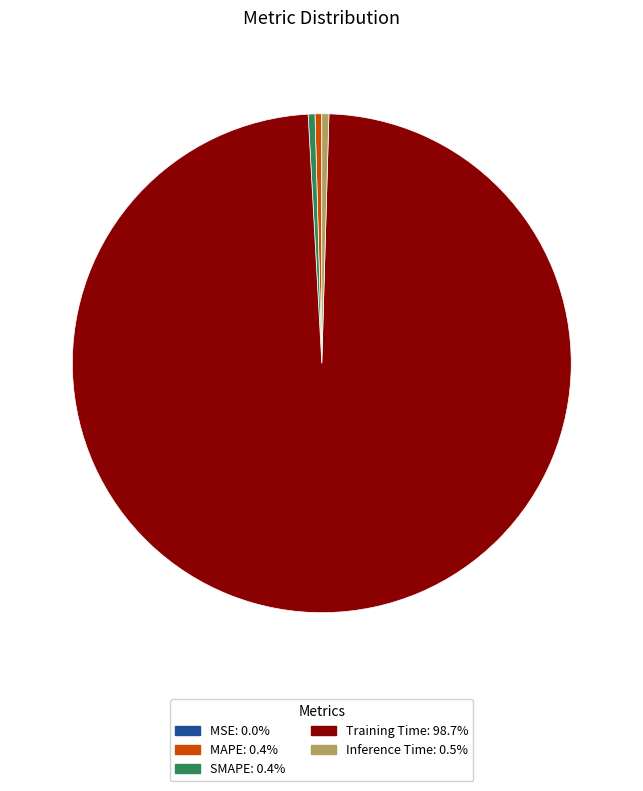

Do MAPE and SMAPE together represent more than half of the pie?

No